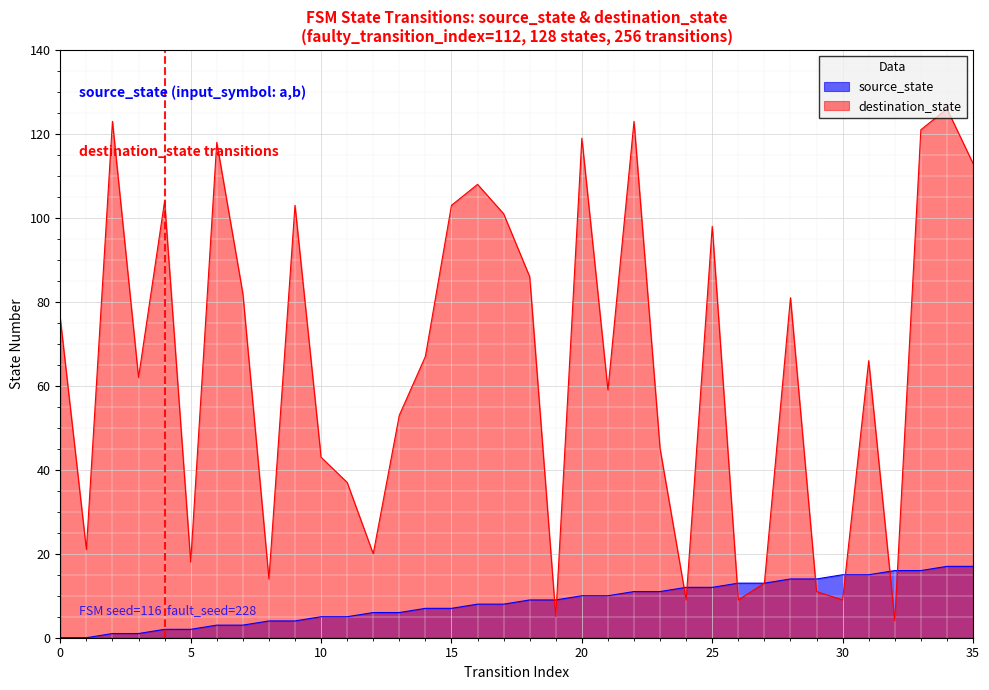

What is the difference between the highest and lowest values at 11?

32